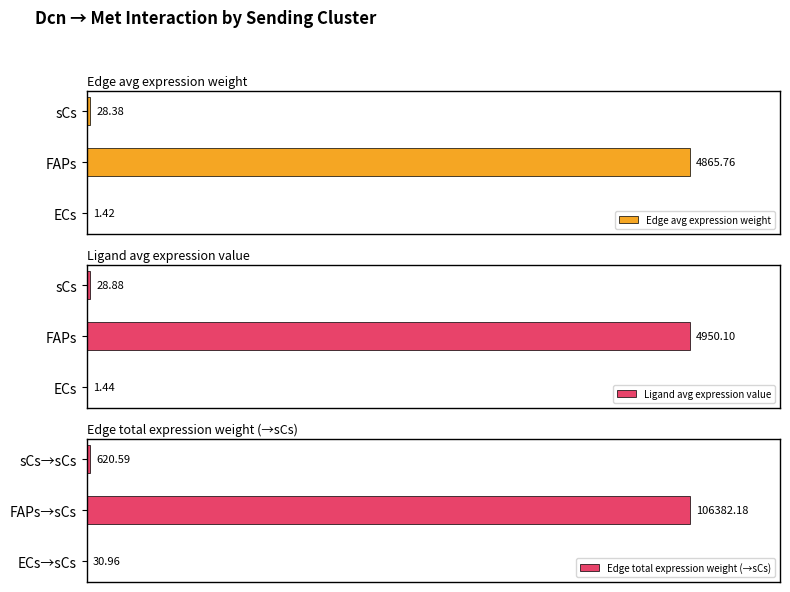

Which series has the widest spread of values?

Edge avg expression weight